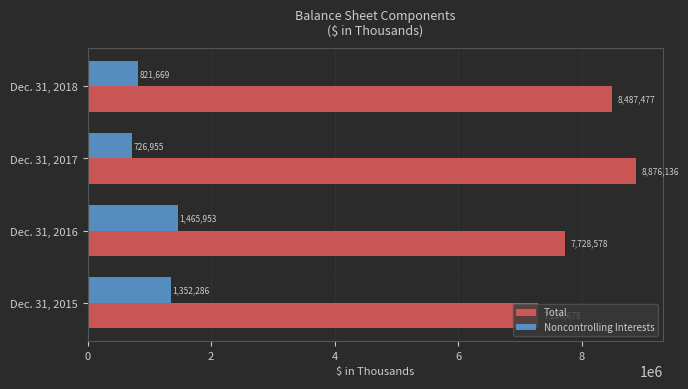

At Dec. 31, 2018, list the series in order from smallest to largest.

Noncontrolling Interests, Total